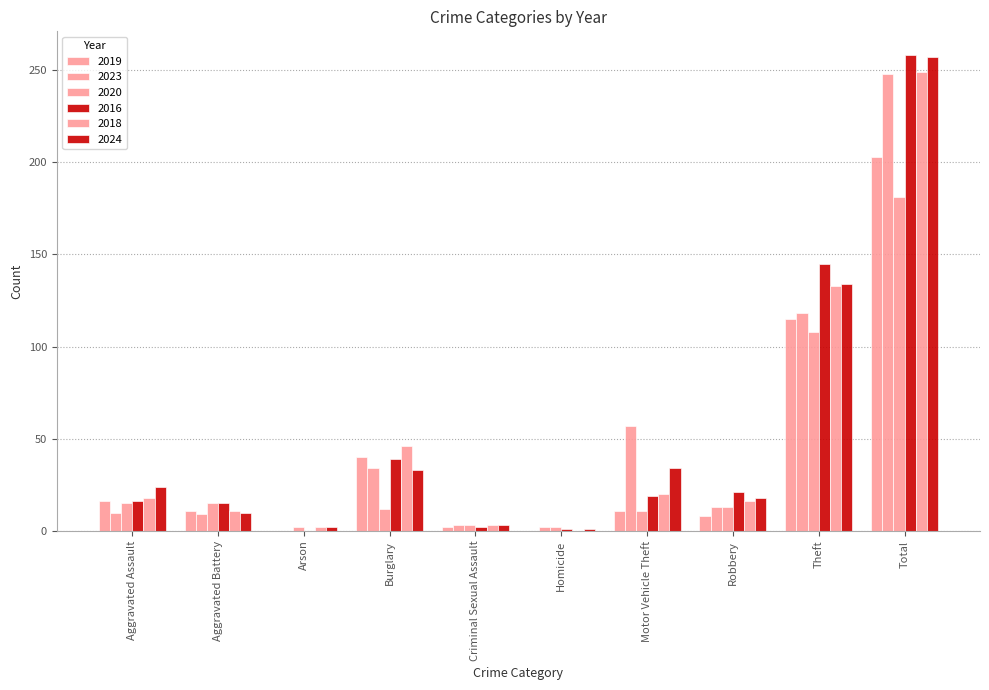

Reading left to right, what are all the values shown in this chart?

2019: 16	11	0	40	2	0	11	8	115	203
2023: 10	9	0	34	3	2	57	13	118	248
2020: 15	15	2	12	3	2	11	13	108	181
2016: 16	15	0	39	2	1	19	21	145	258
2018: 18	11	2	46	3	0	20	16	133	249
2024: 24	10	2	33	3	1	34	18	134	257